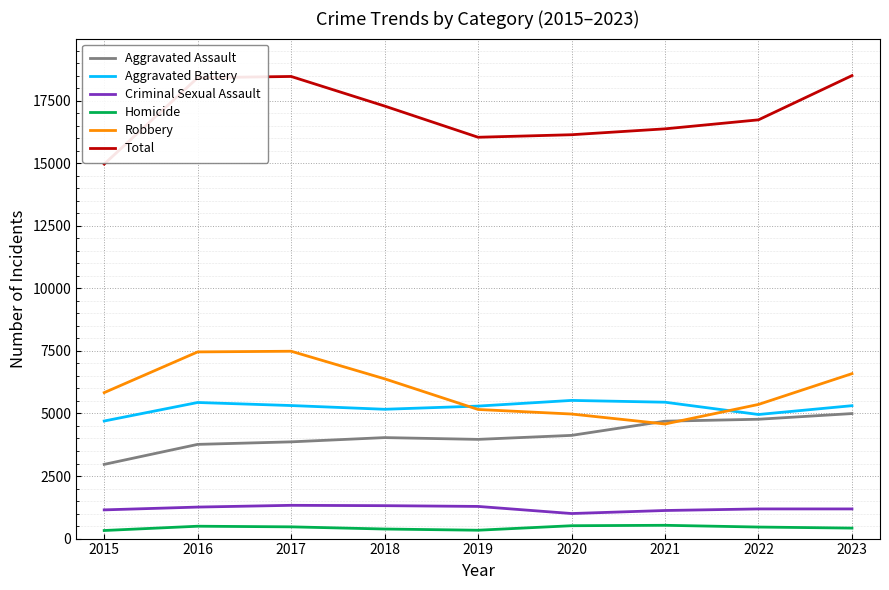

What is the highest value of the Robbery series?

7486